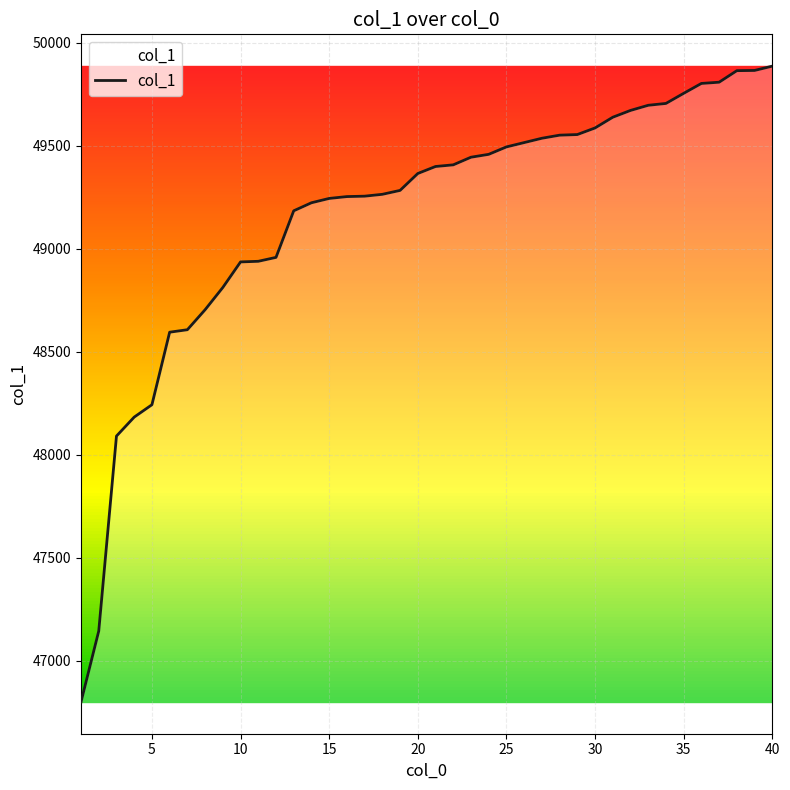

What is the difference between the maximum and minimum values?

3085